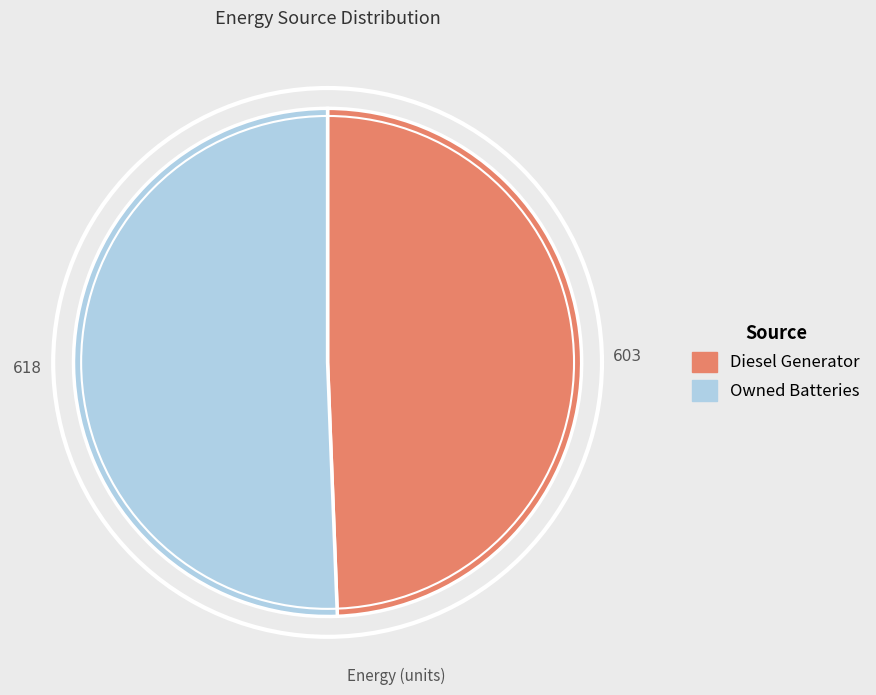

Is there a majority slice in this chart?

Yes